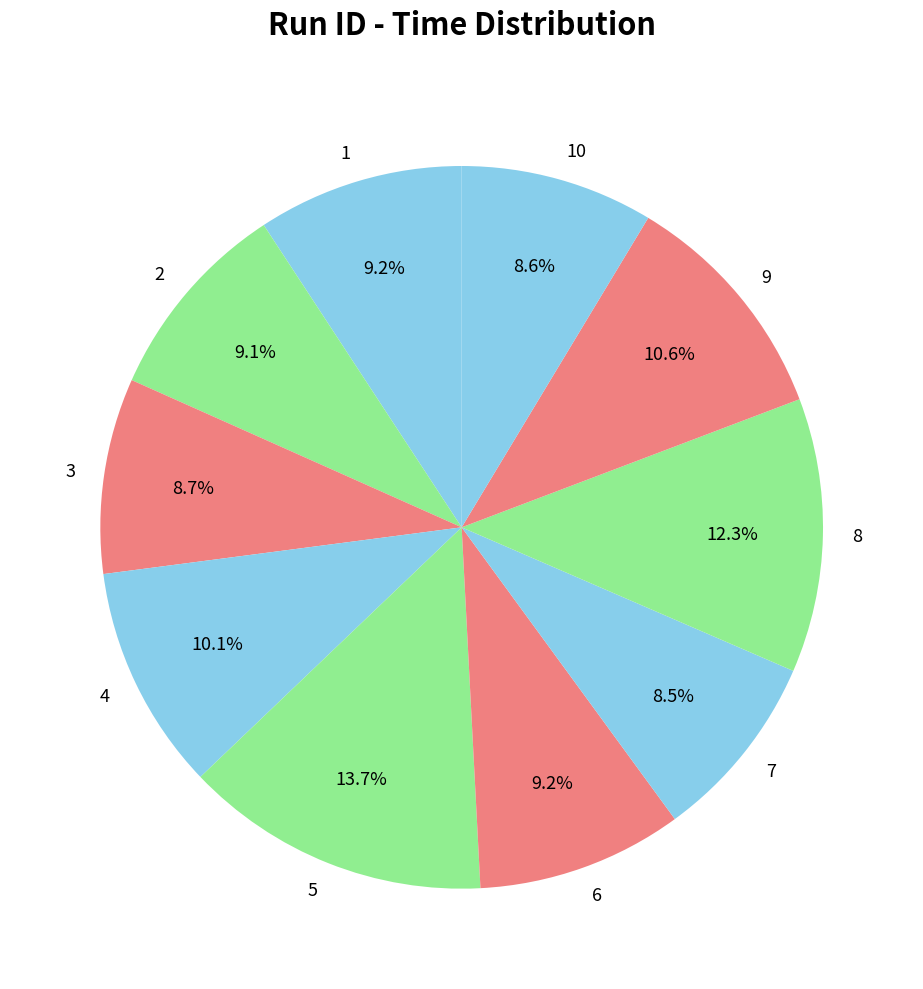

Which has a higher value, 4 or 2?

4